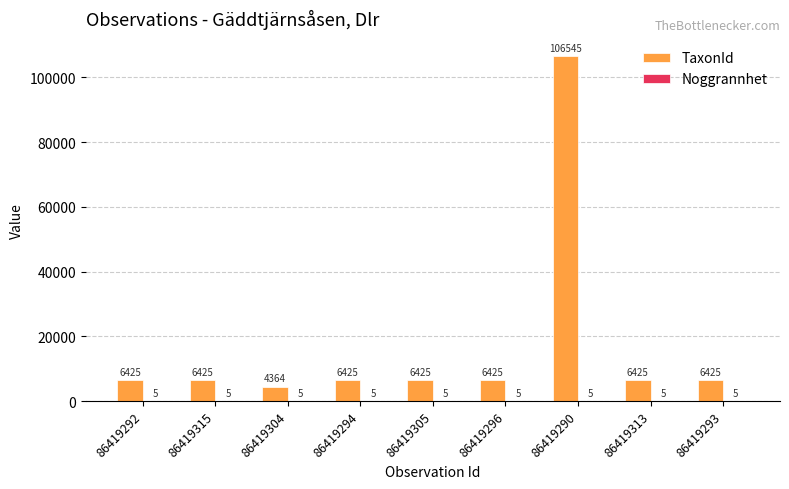

At which category is the sum across all series the highest?

86419290